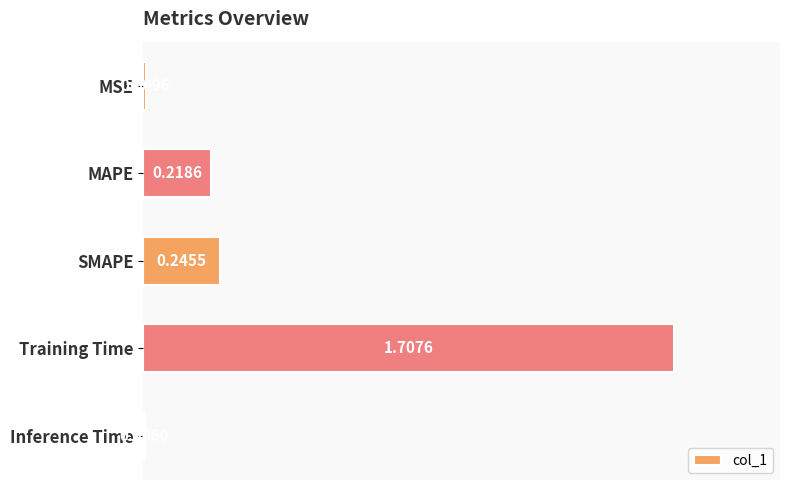

What is the sum of all values?

2.2